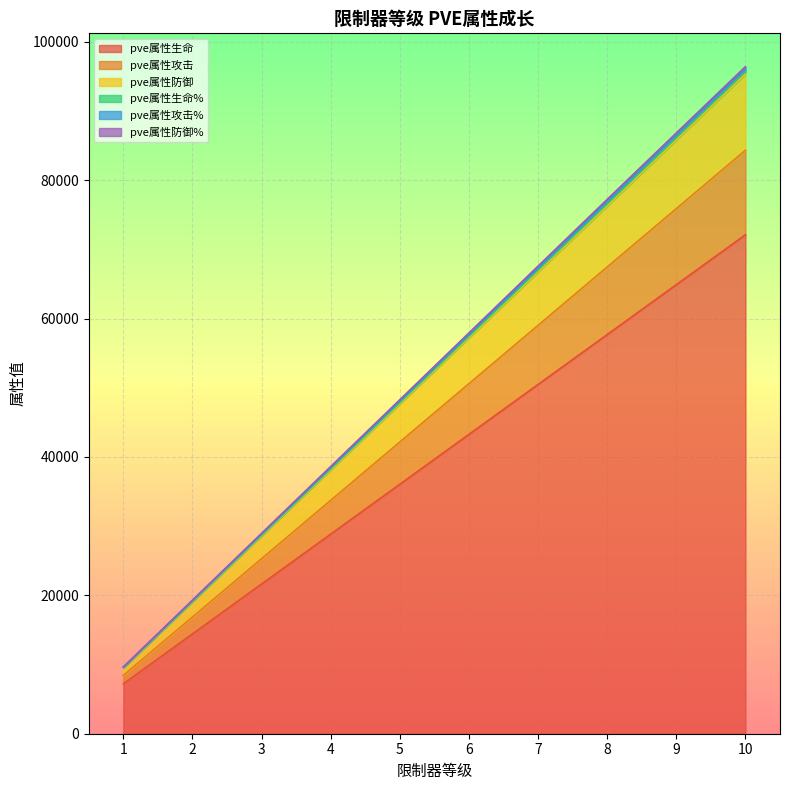

Which has a higher value, 7 or 4?

7